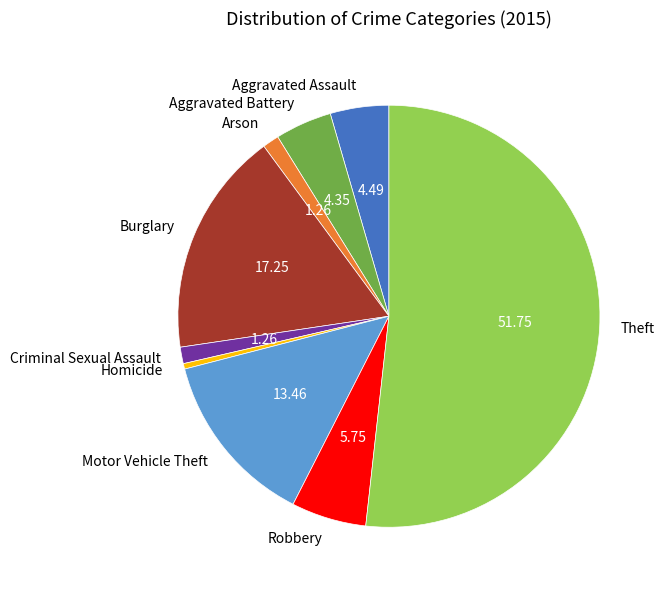

Which slice is the smallest?

Homicide